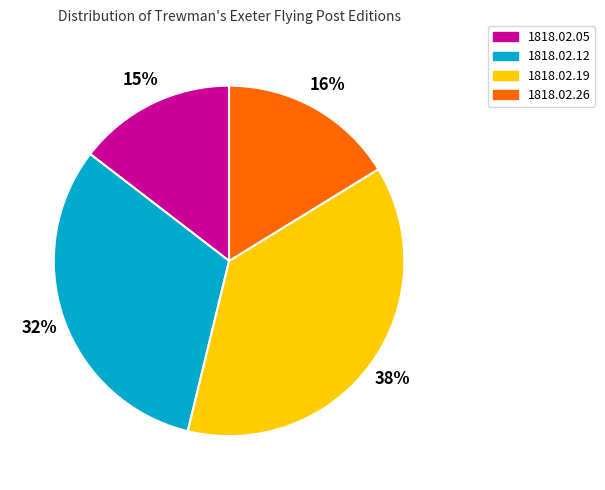

To the nearest percent, what percentage of the pie is 1818.02.12?

32%